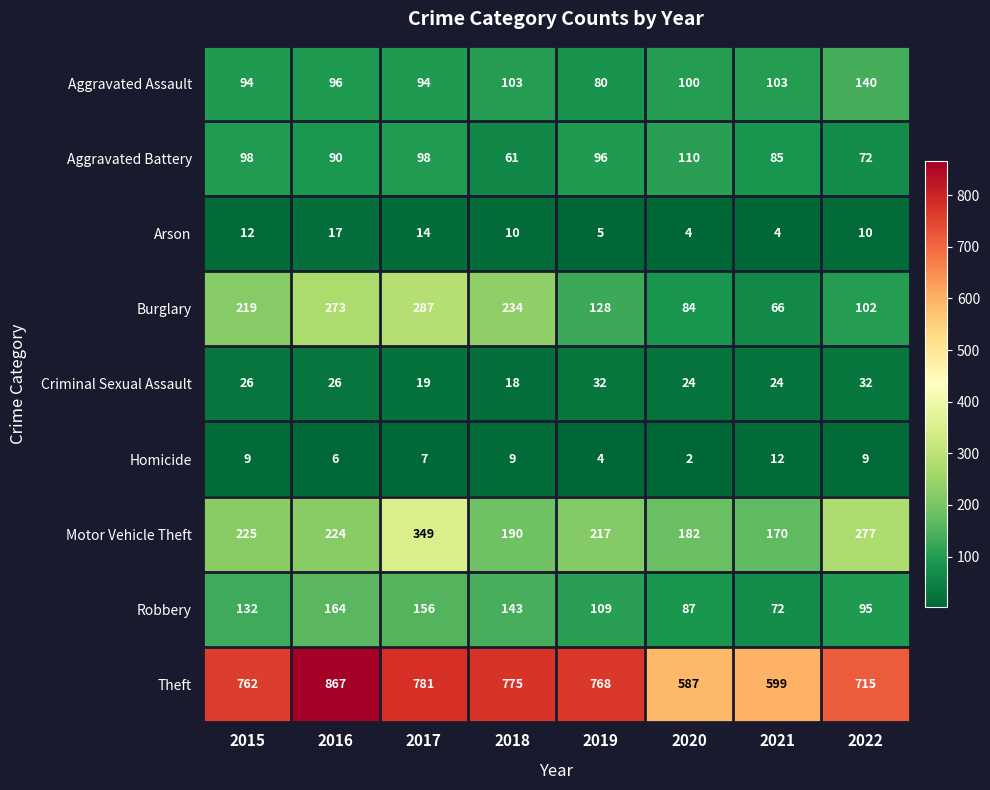

What is the difference between the Aggravated Assault values at 2017 and 2020?

6